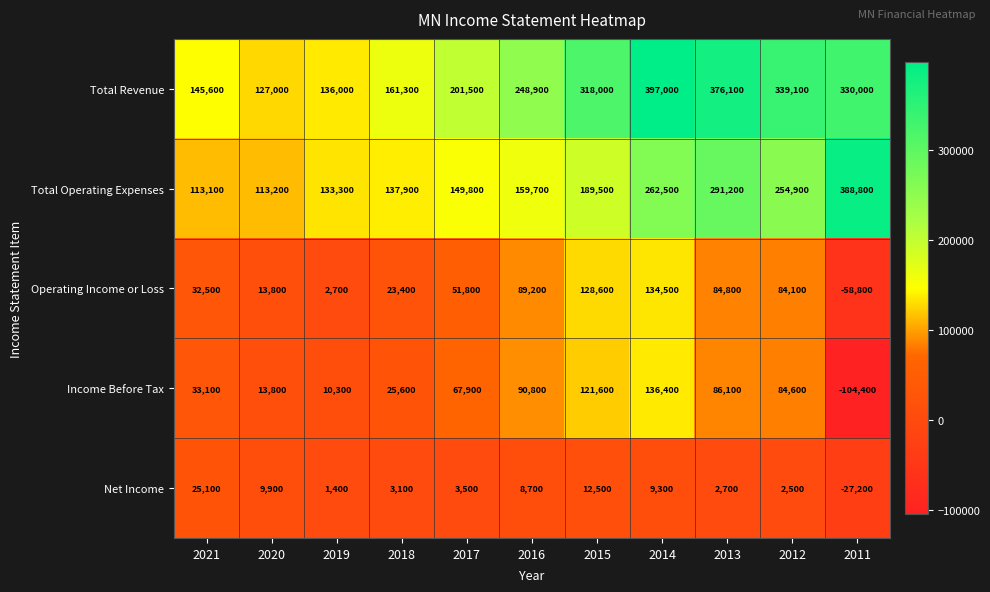

Count the number of data series in this chart.

5